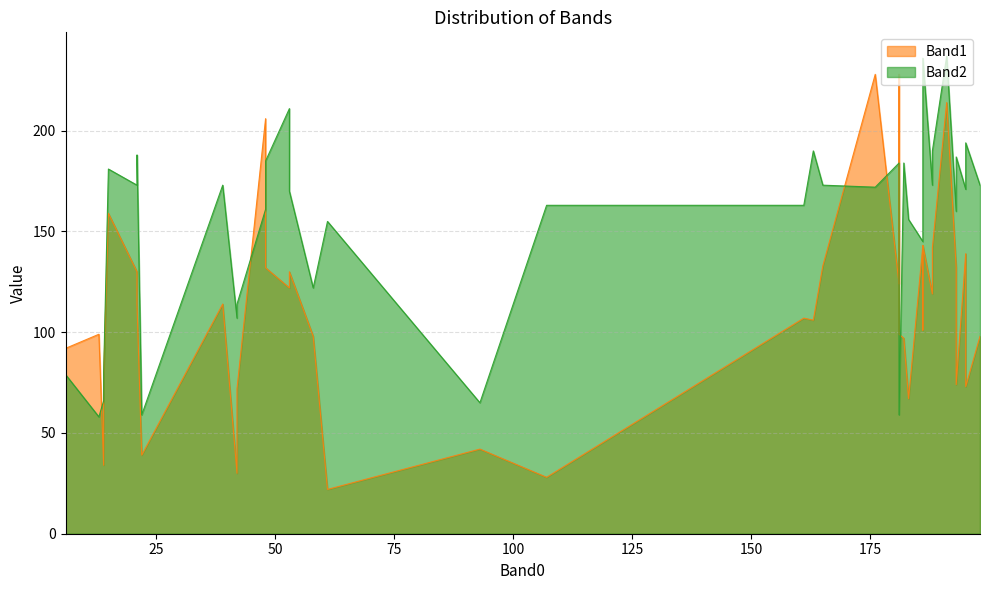

What are all the series names shown in the legend?

Band1, Band2